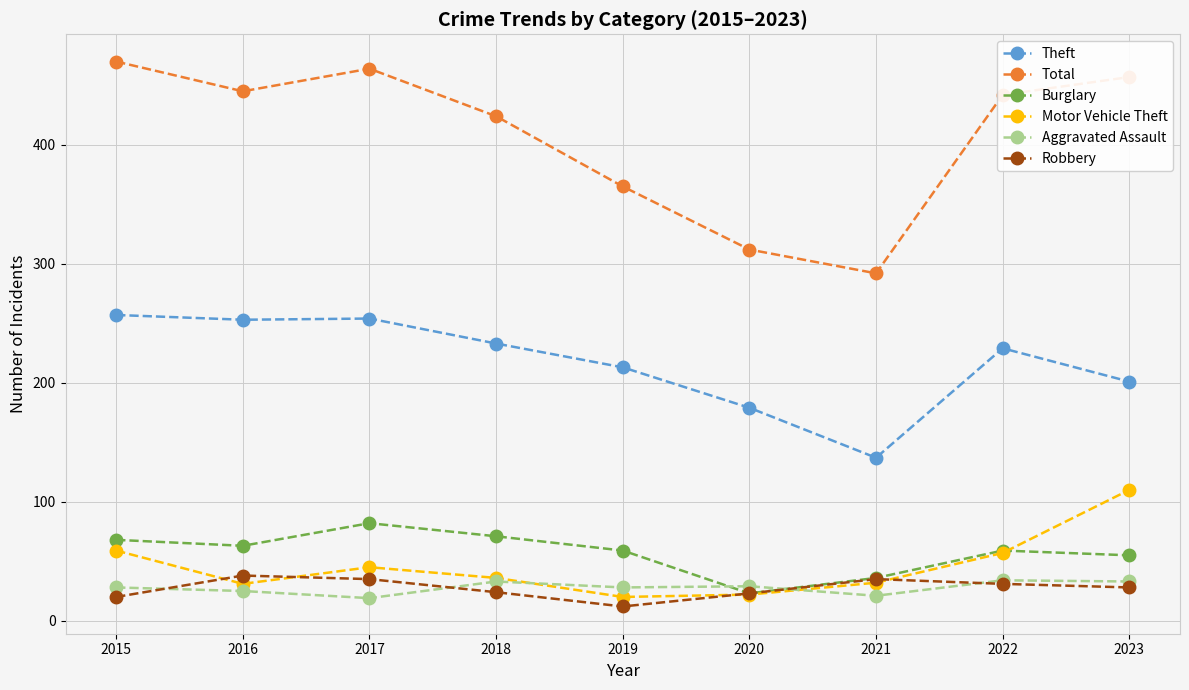

How many interior local valleys does the Total series have?

2